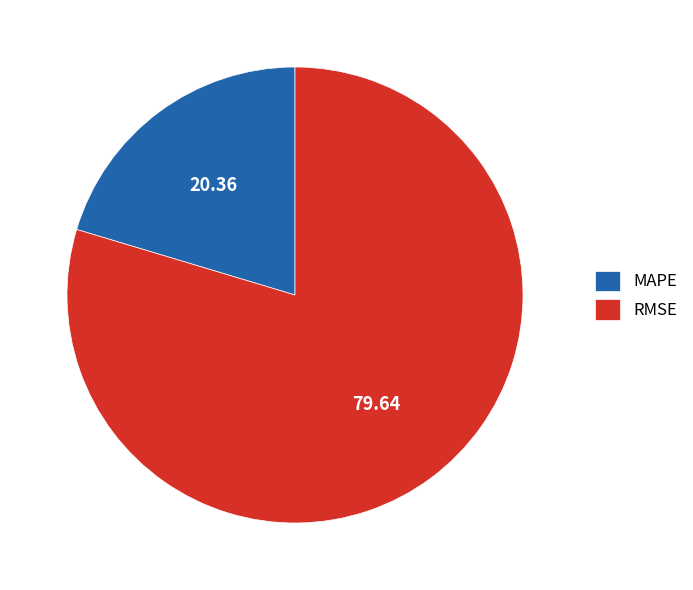

Which slice is the largest?

RMSE